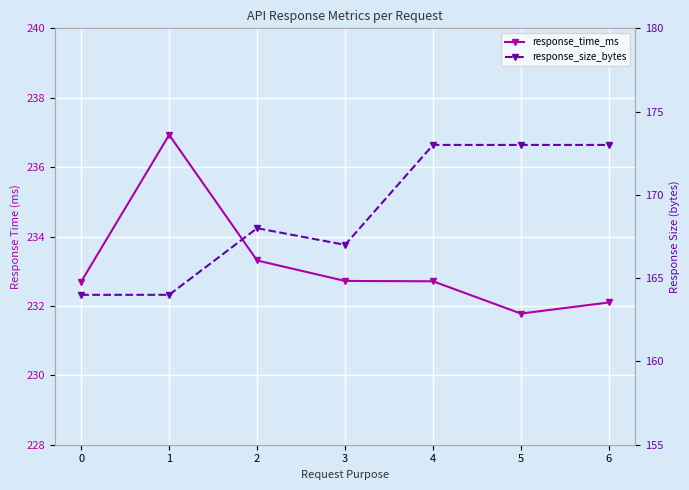

Is it true that response_time_ms equals 233.3 at 2?

True